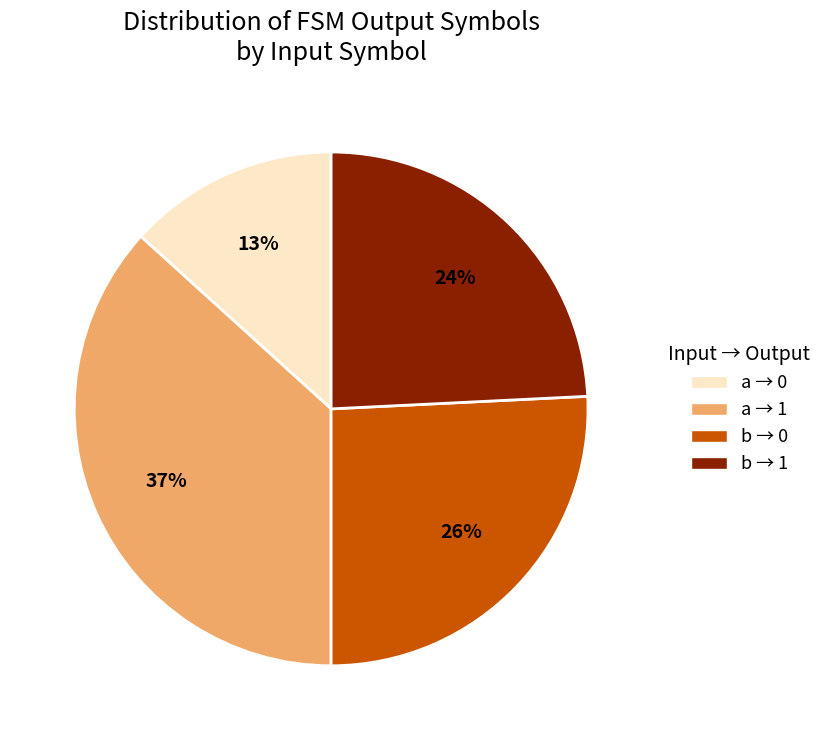

To the nearest percent, what is the average slice percentage?

25%